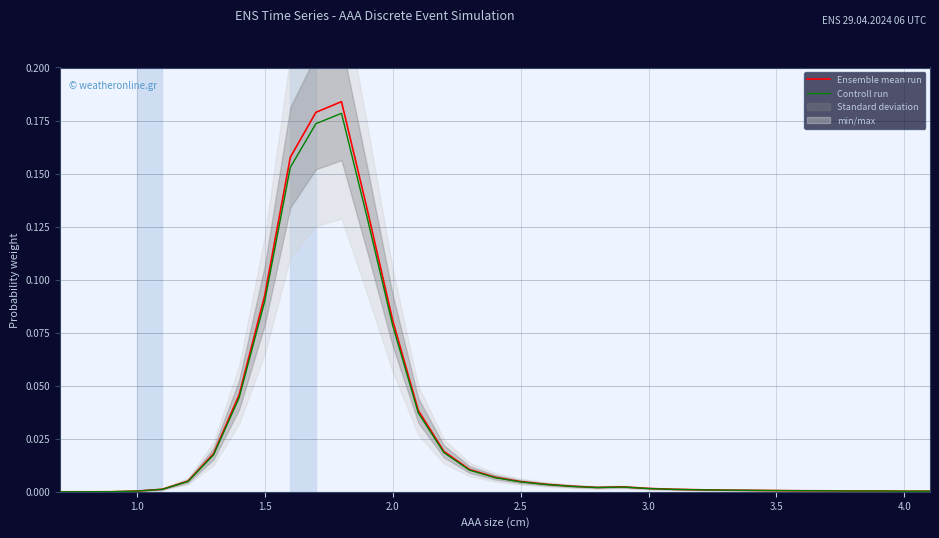

List the series in order of their peak value, lowest first.

Controll run, Ensemble mean run